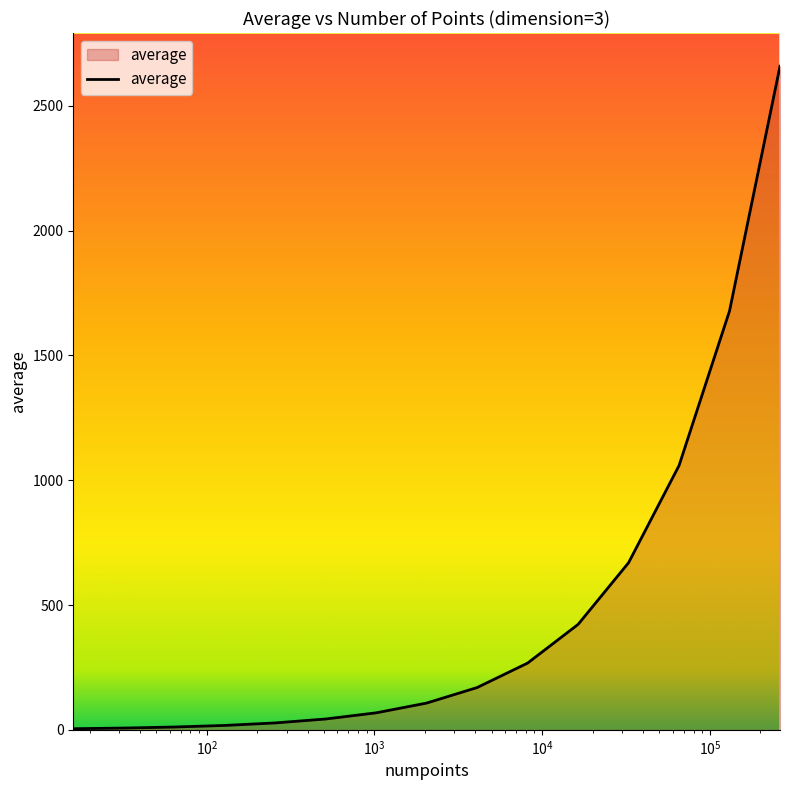

What is the maximum value shown in the chart?

2658.3